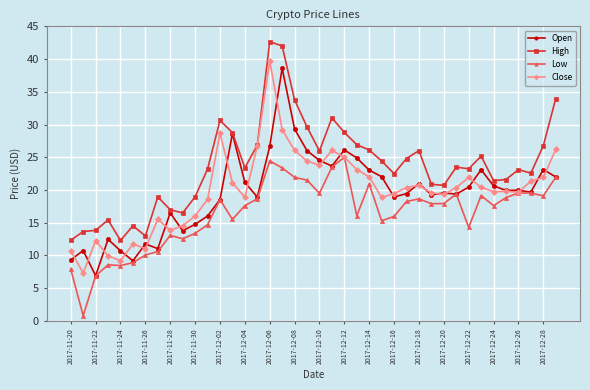

How many data points does each series have?

40